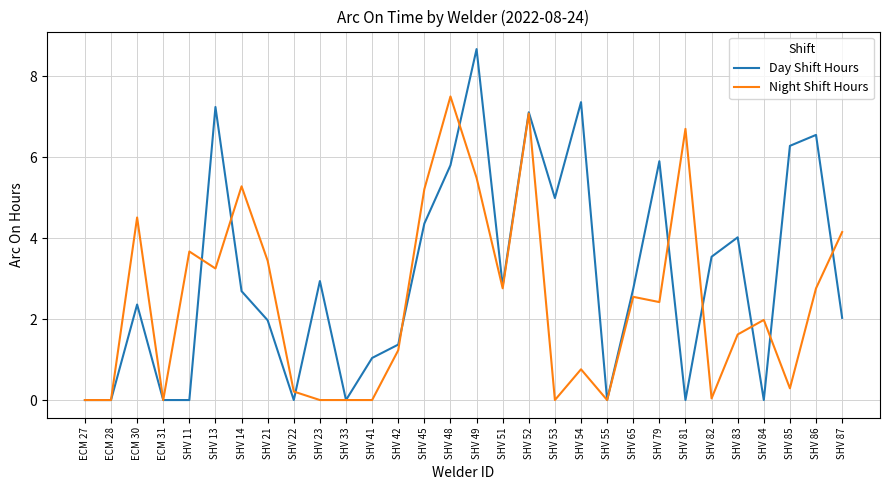

Does the chart display data point markers on the line(s)?

No